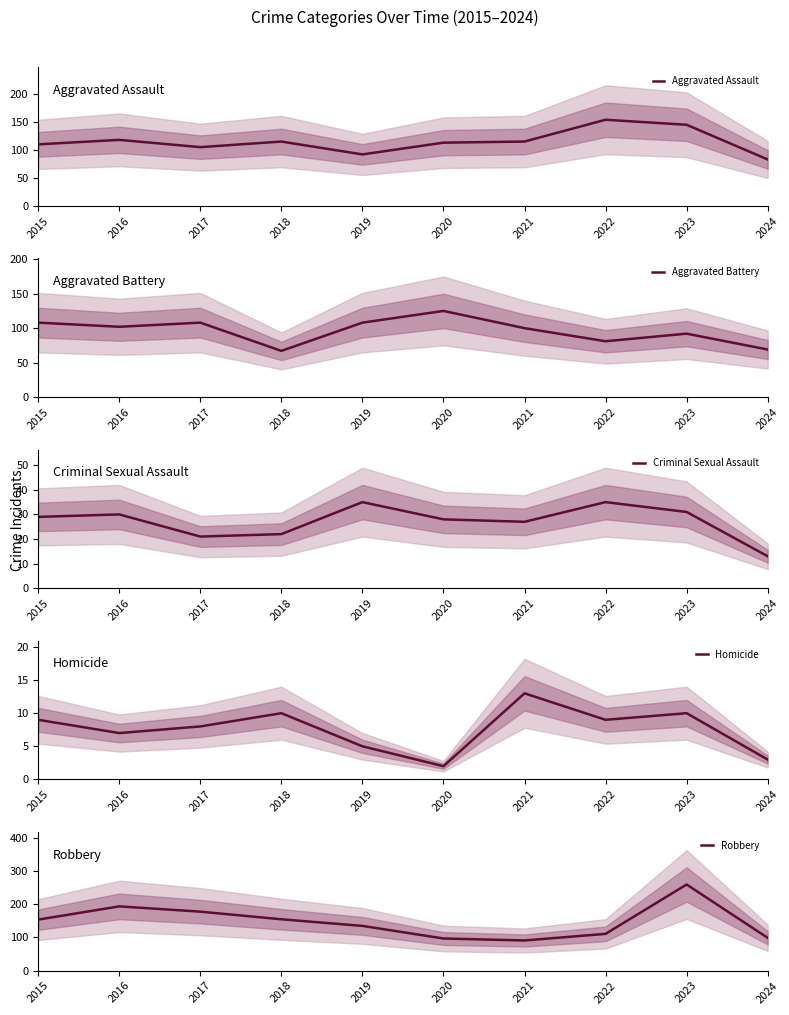

The Aggravated Battery series shows 175 at 2017. True or false?

False